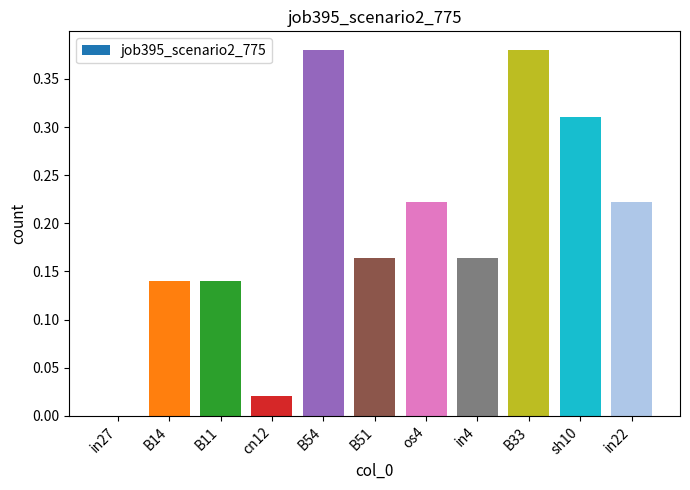

Which has a higher value, cn12 or in27?

cn12